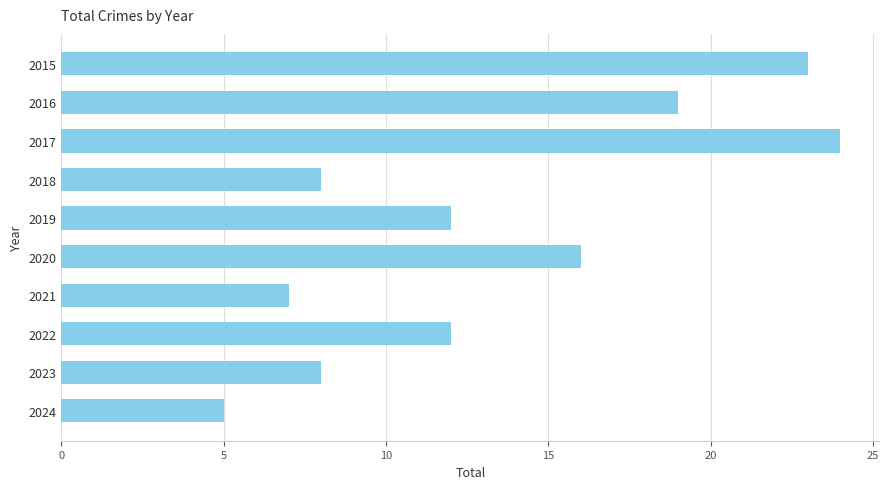

At which category does the chart reach its minimum across all series?

2024